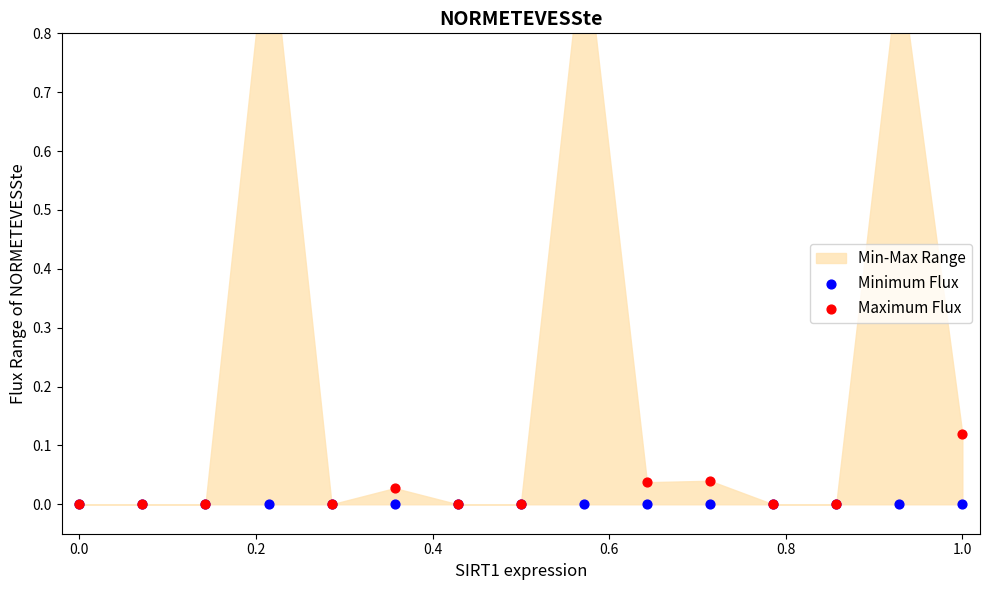

At how many categories does at least one series exceed 0?

7